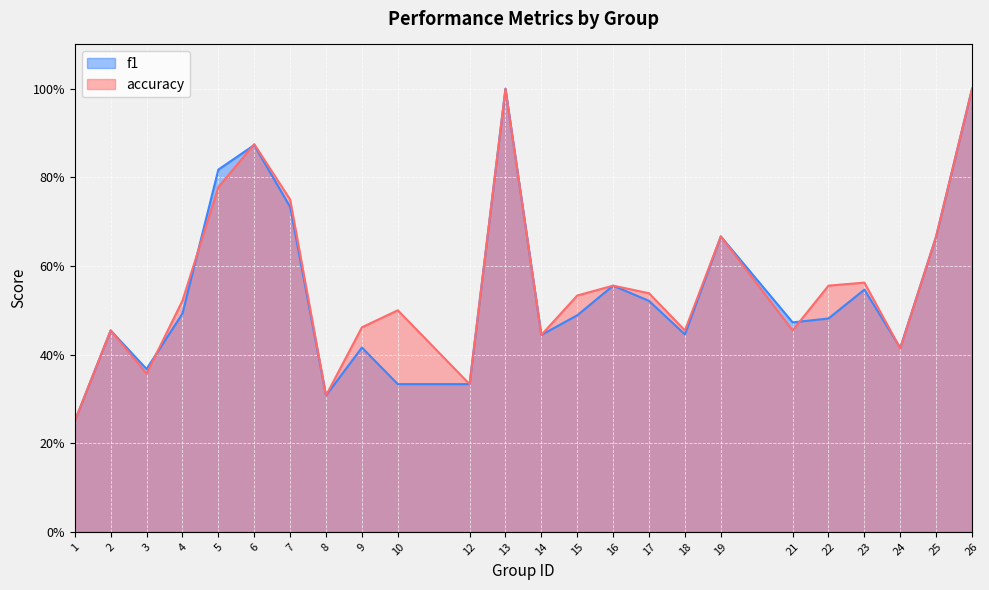

How many lines are shown in the chart?

2